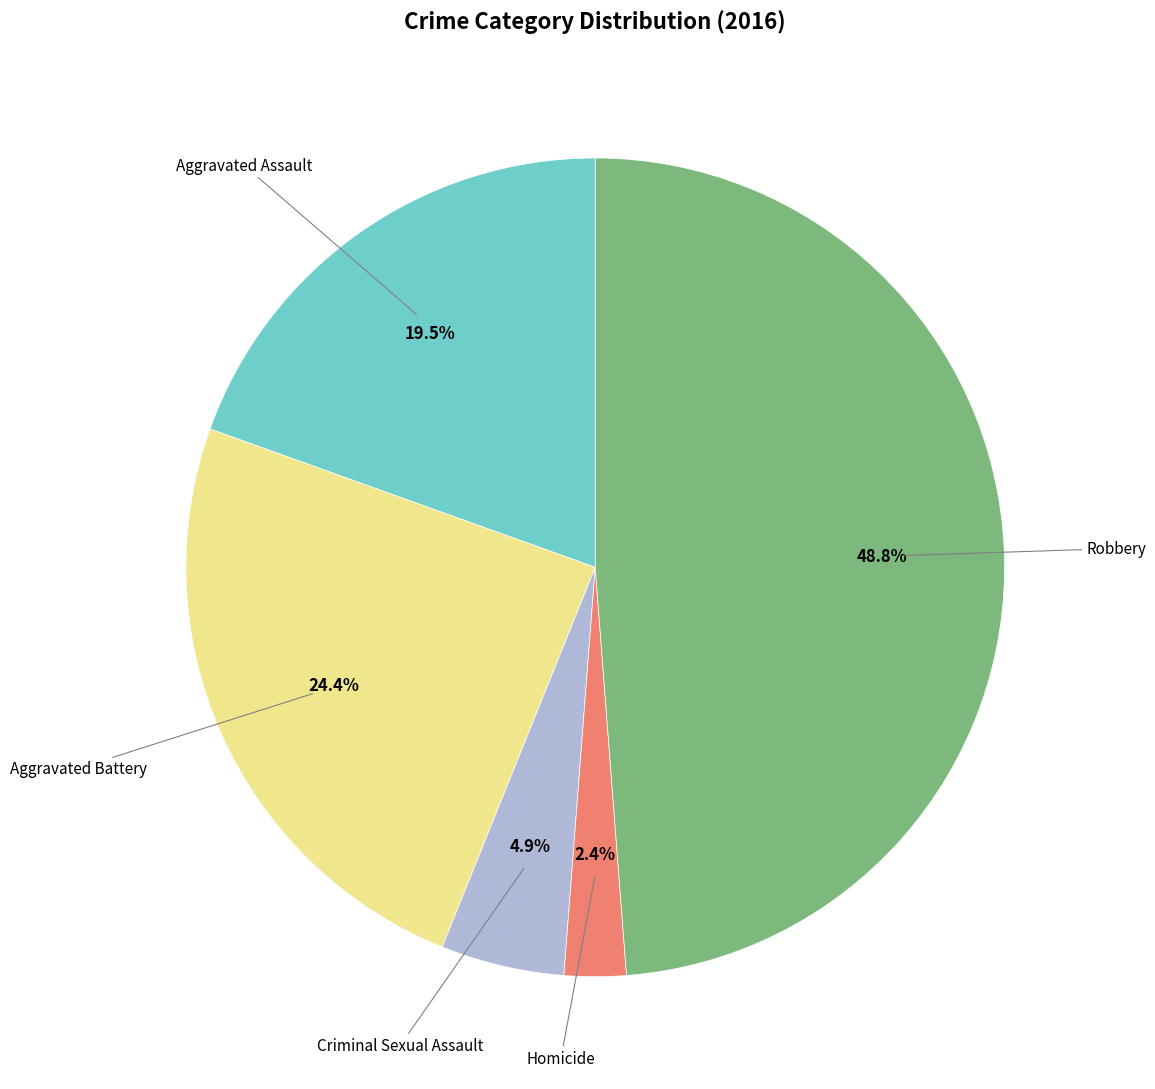

Is there any slice that represents more than half of the pie?

No